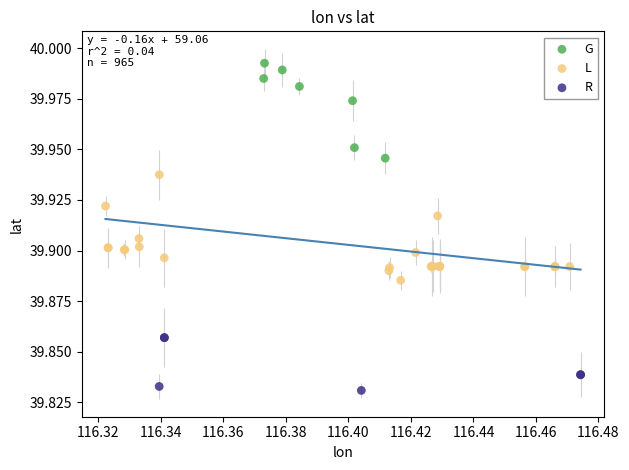

Which series contains the highest Y value?

G